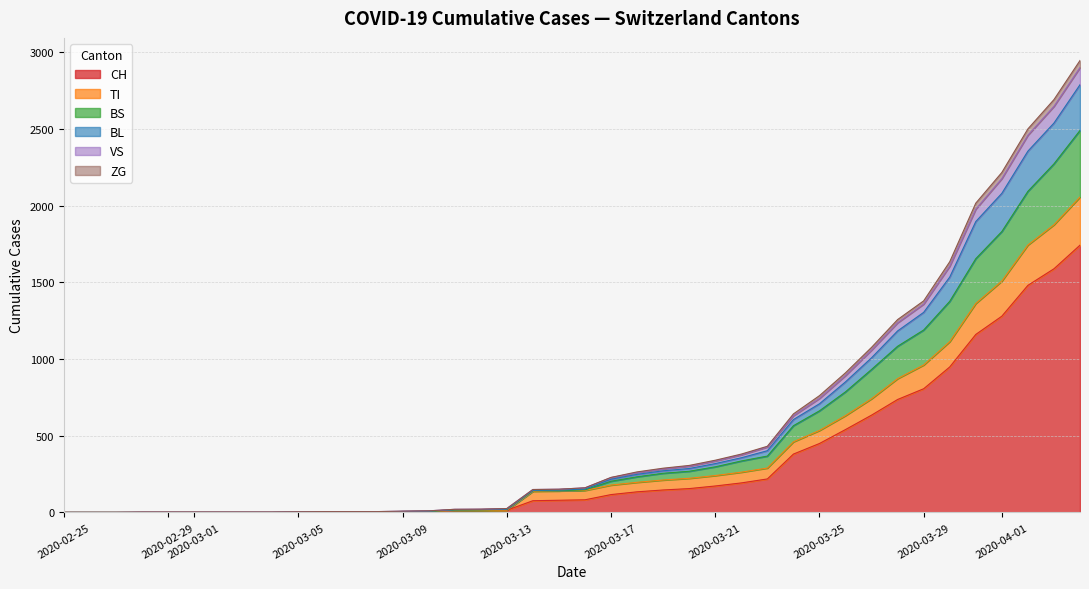

True or false: ZG and CH cross at least once.

False